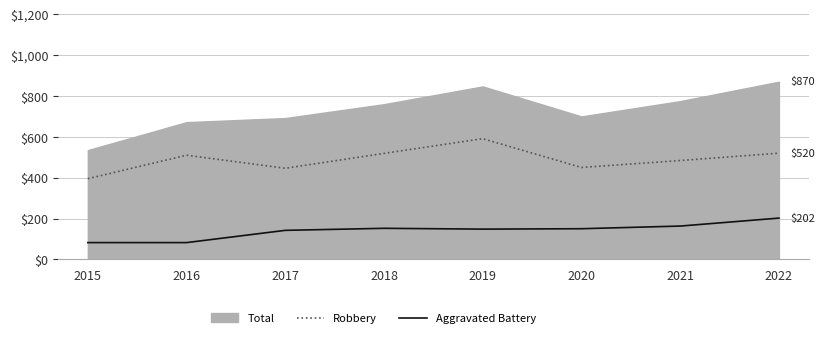

What is the difference between the second highest and minimum values in the Aggravated Battery series?

81